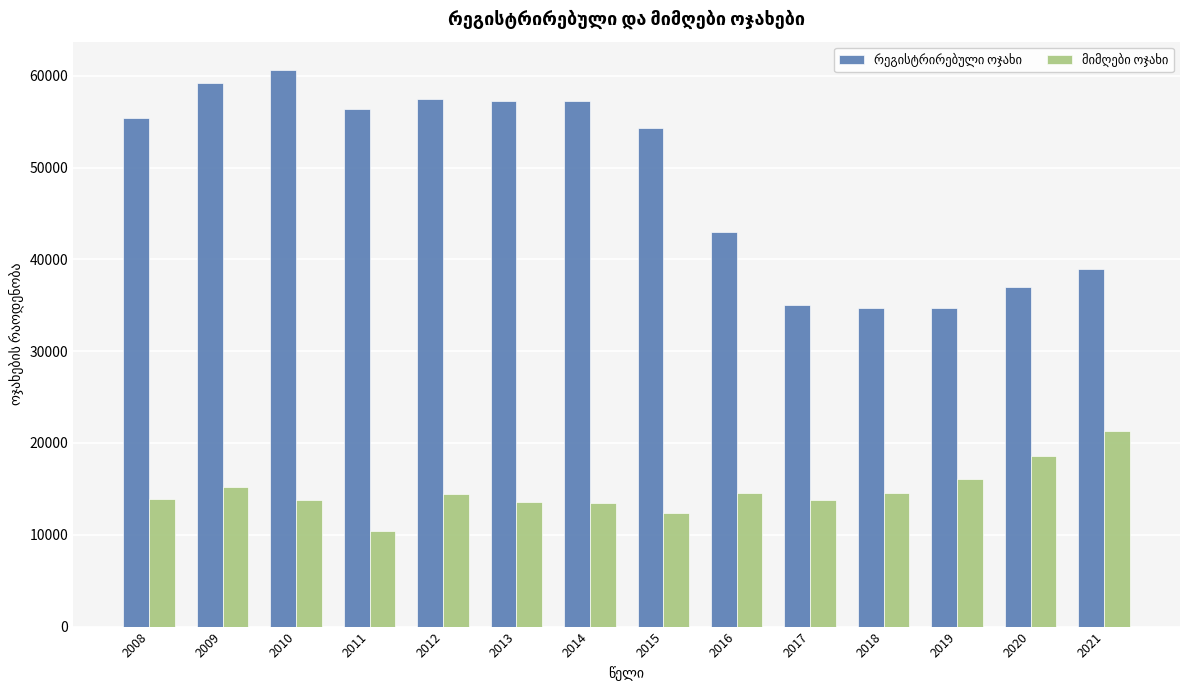

What is the minimum value shown in the chart?

10459